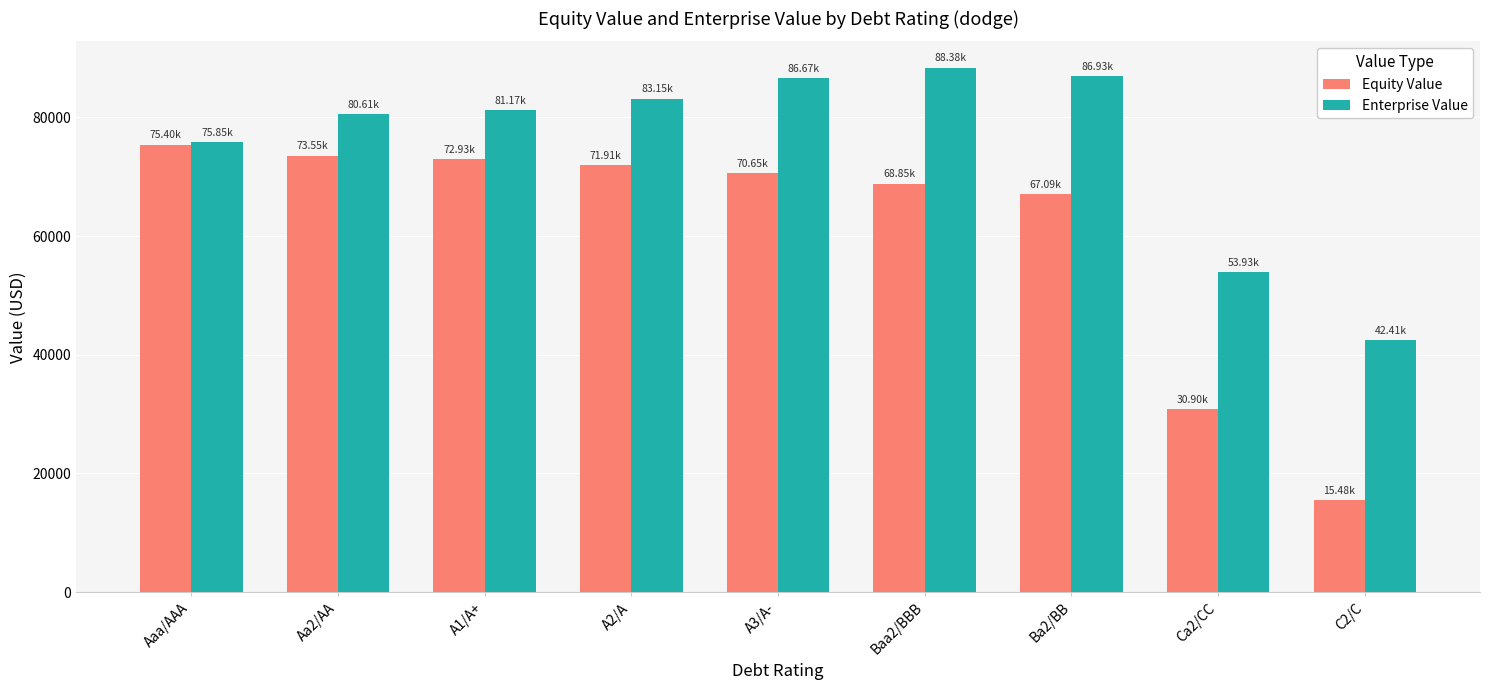

At which label does Equity Value first exceed 70648?

Aaa/AAA